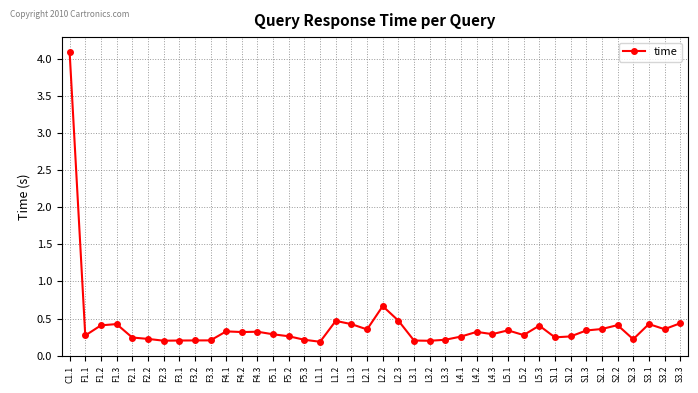

Is it true that the value at F5.1 is 0.3?

True